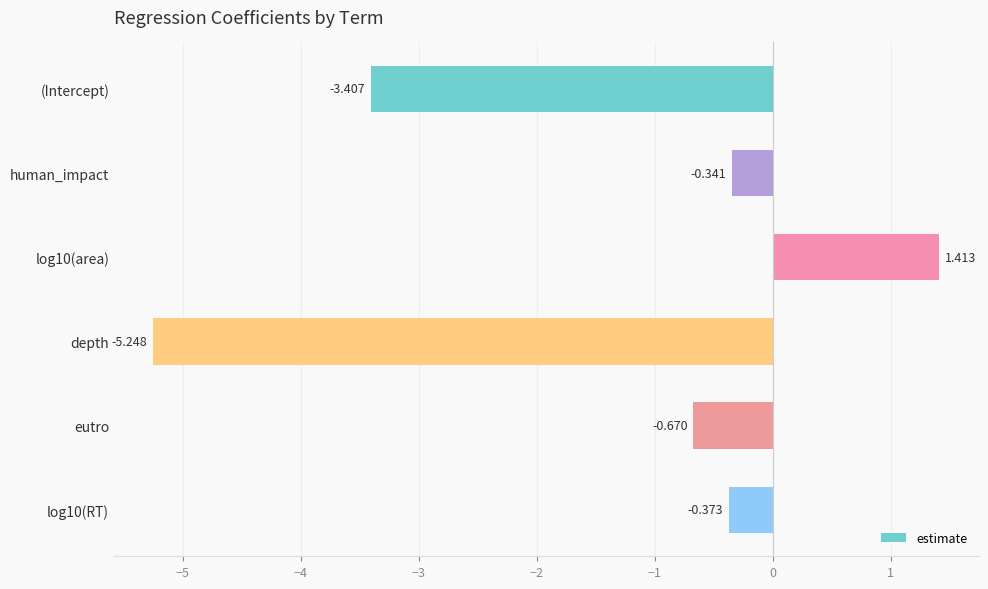

At which category does the chart reach its minimum across all series?

depth